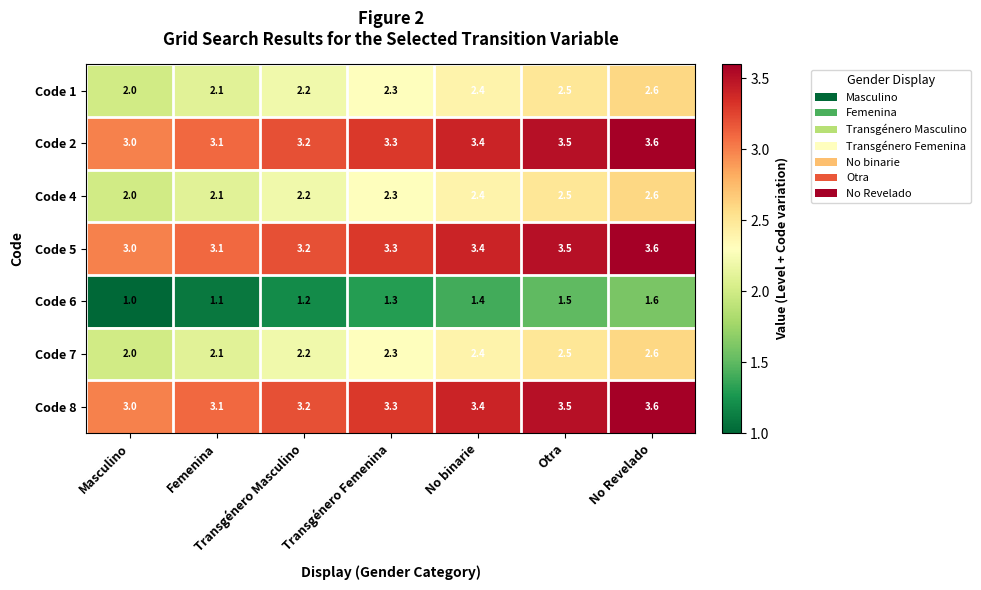

What is the maximum value shown in the chart?

3.6